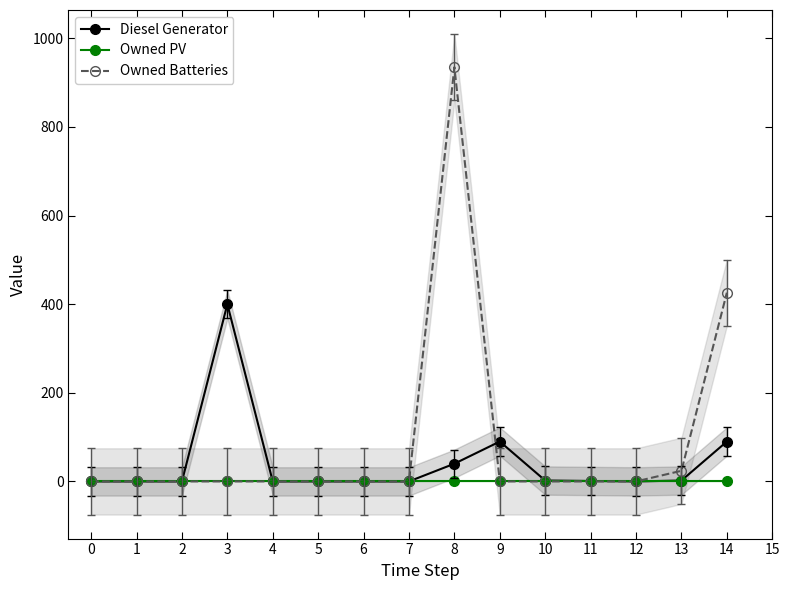

At which label is Diesel Generator closest to 200?

9